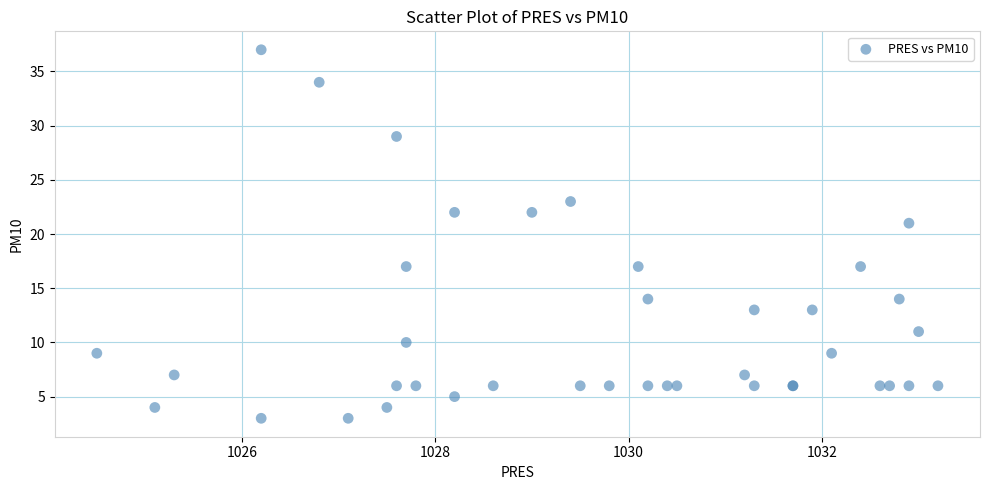

What Y value in the scatter plot is closest to 20?

21